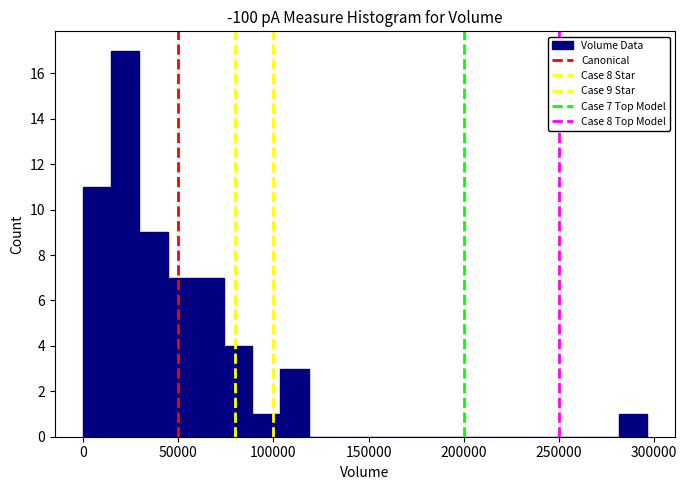

Read against the x-axis, roughly where is the centre of the tallest bar?

20000